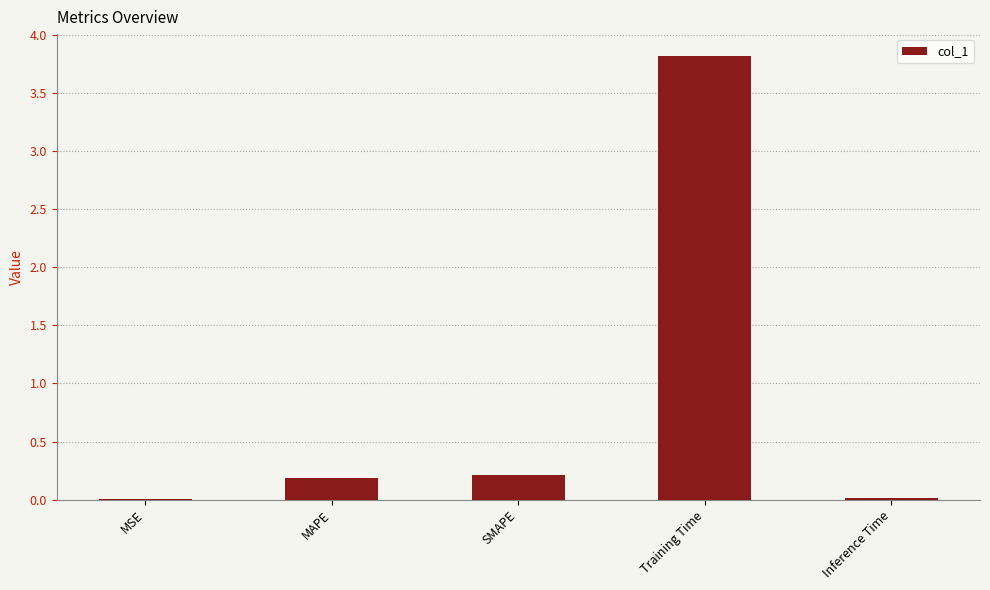

What is the greatest value displayed?

3.8